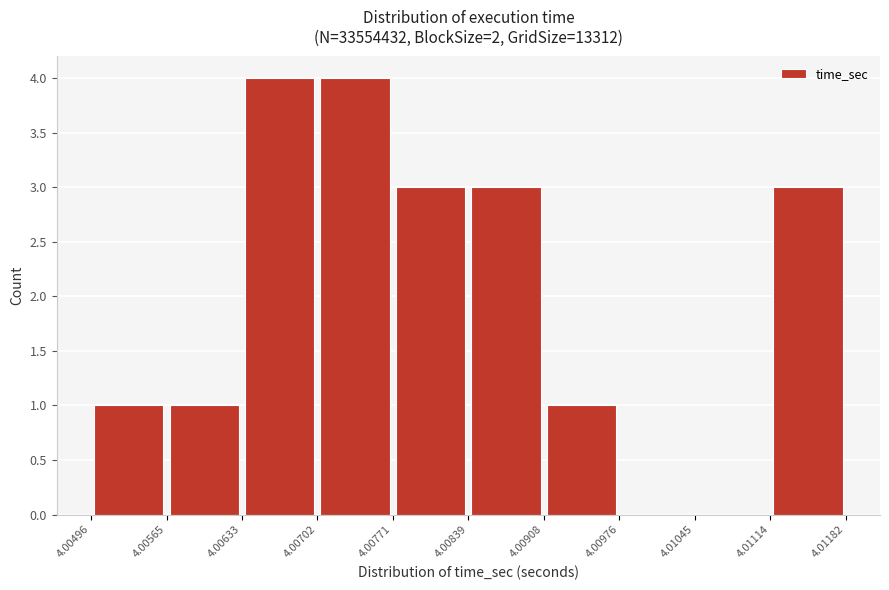

What is the height of the bar covering 4.00565 to 4.00633 on the x-axis? The values are not printed on the chart, so give them approximately, as read against the axis.

1